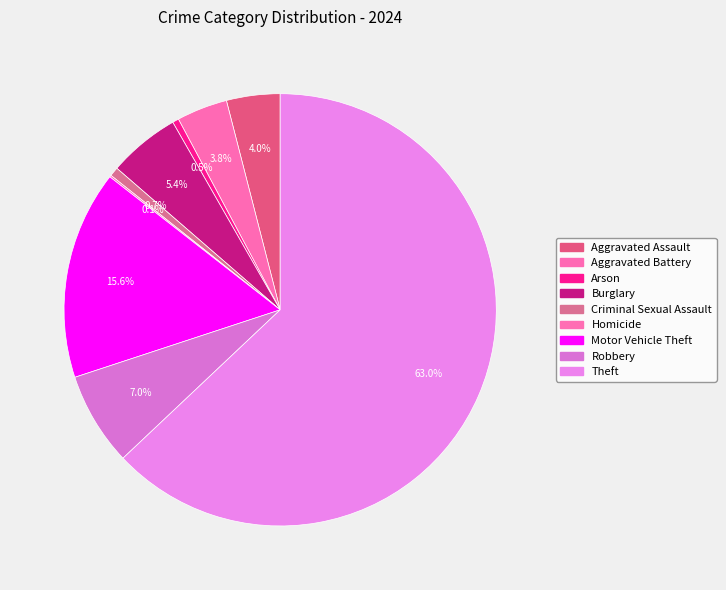

Rank the categories by value from lowest to highest.

Homicide, Arson, Criminal Sexual Assault, Aggravated Battery, Aggravated Assault, Burglary, Robbery, Motor Vehicle Theft, Theft